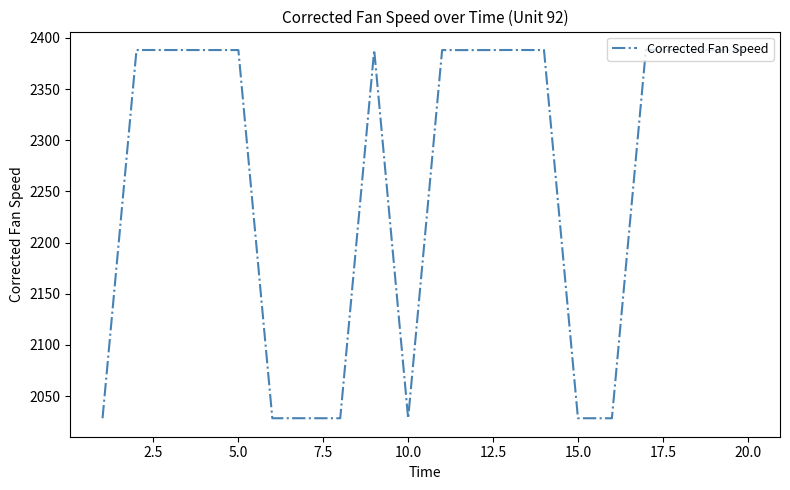

What is the difference between the maximum and minimum values?

359.9